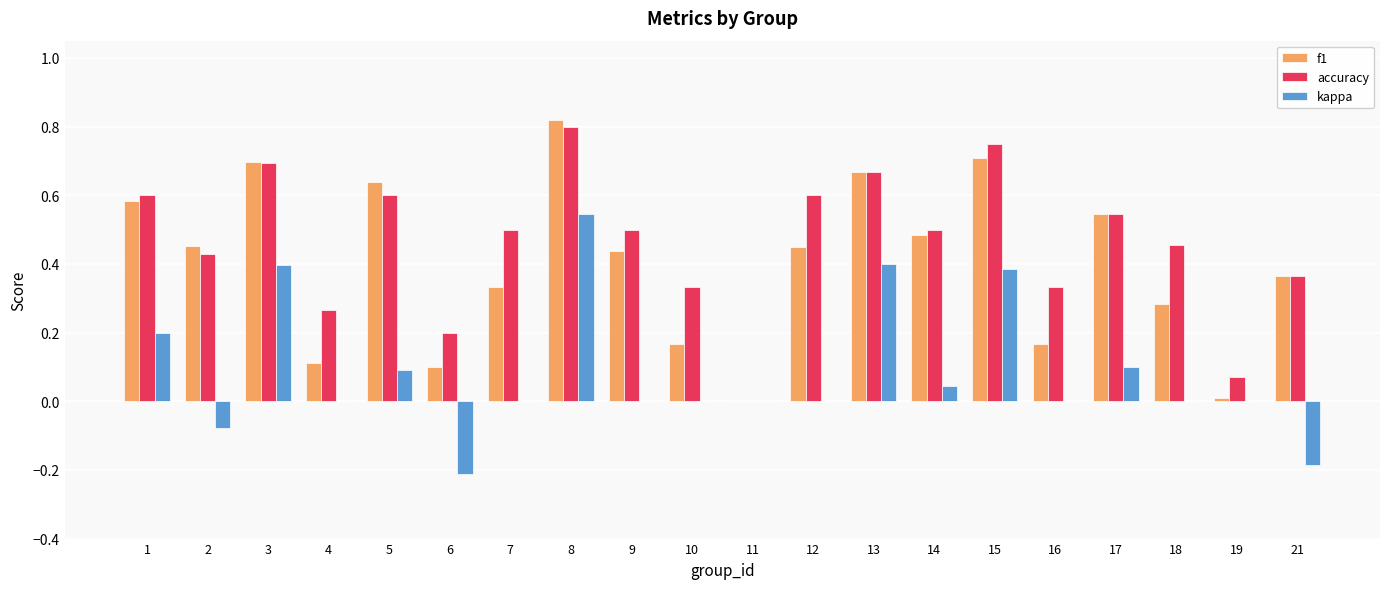

Which label corresponds to the largest value in the chart?

8